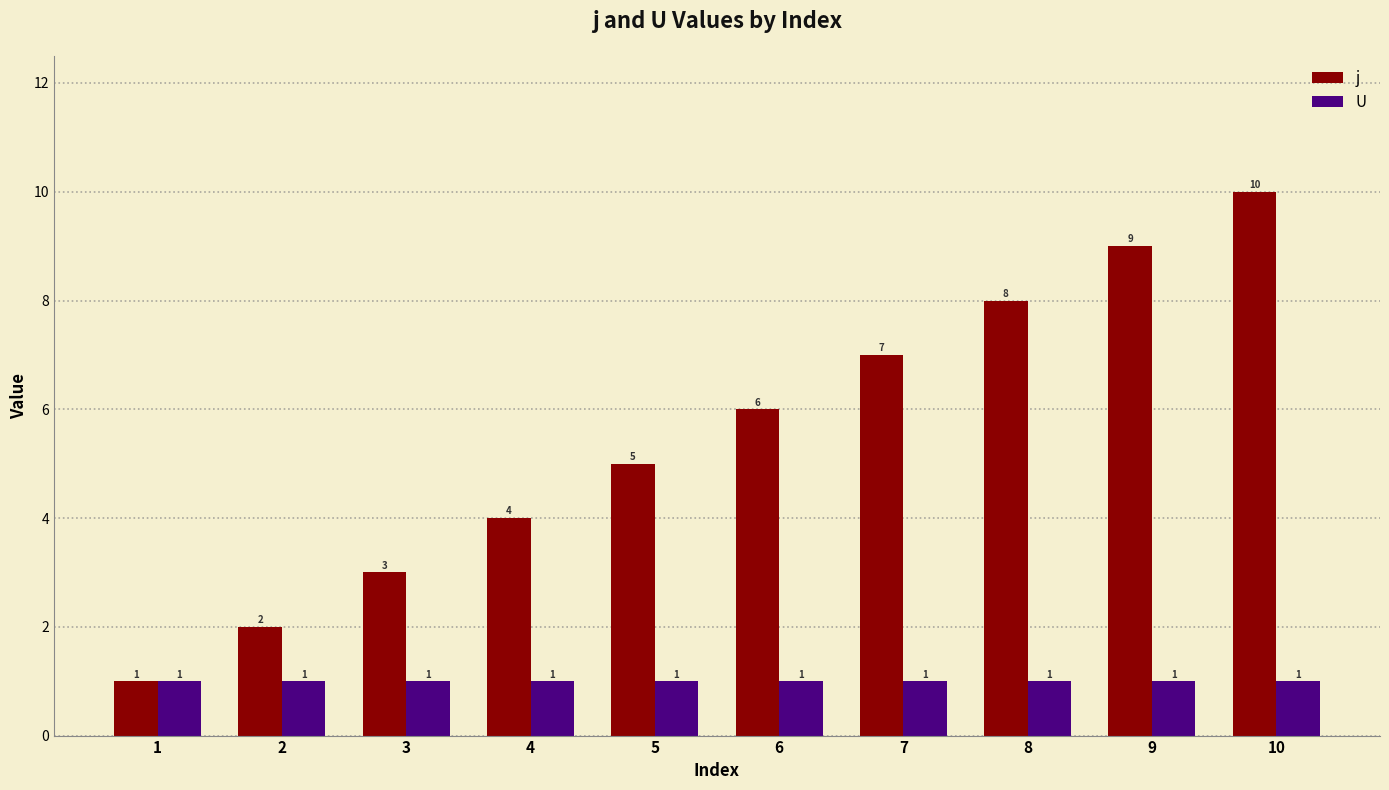

How many categories are shown in the chart?

10